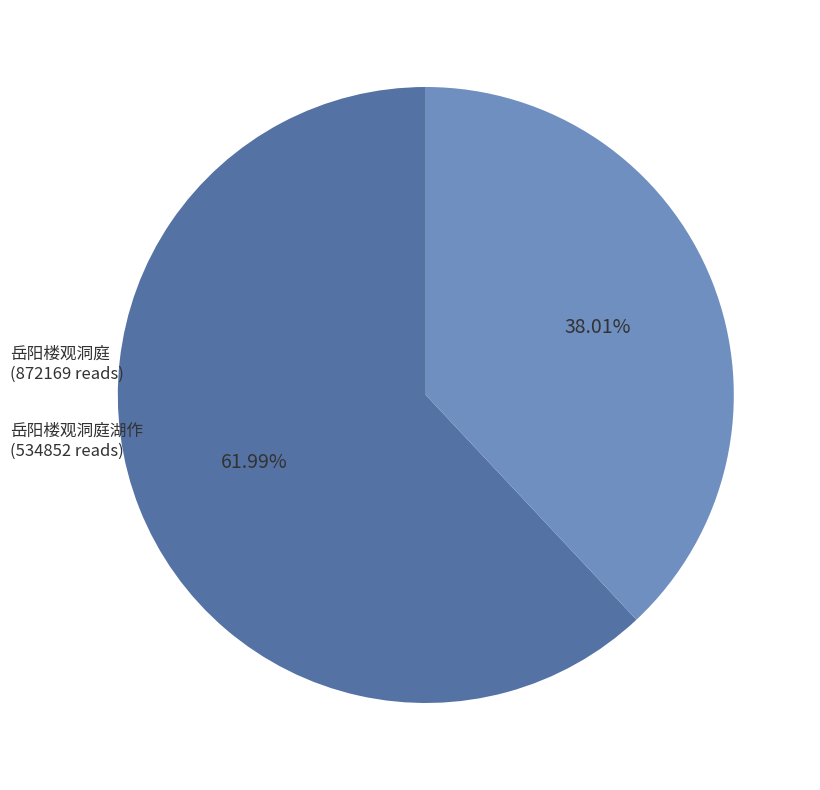

Approximately how many times larger is the value at 岳阳楼观洞庭 compared to 岳阳楼观洞庭湖作?

1.6